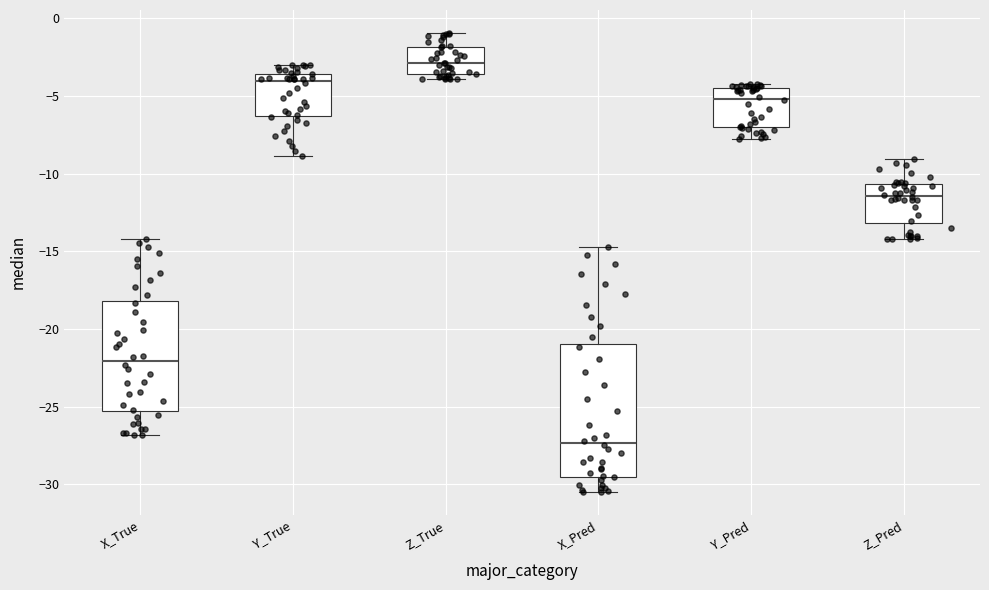

Where does the upper whisker of the box for X_True end on the y-axis? The values are not printed on the chart, so give them approximately, as read against the axis.

-14.0